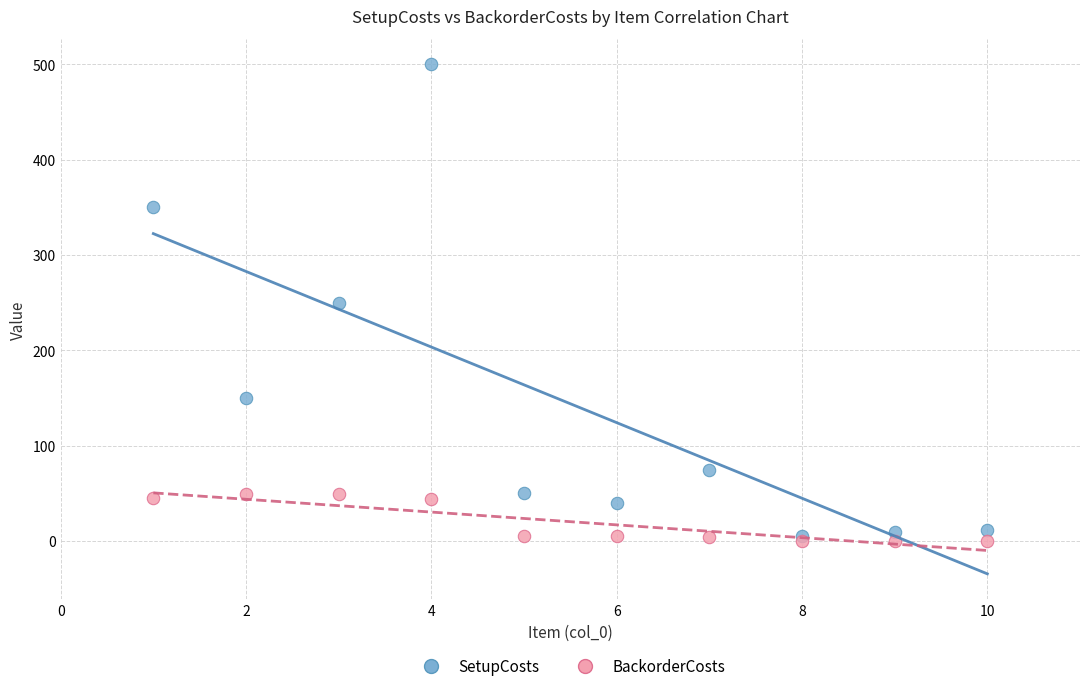

Which series has the largest Y range (max minus min)?

SetupCosts